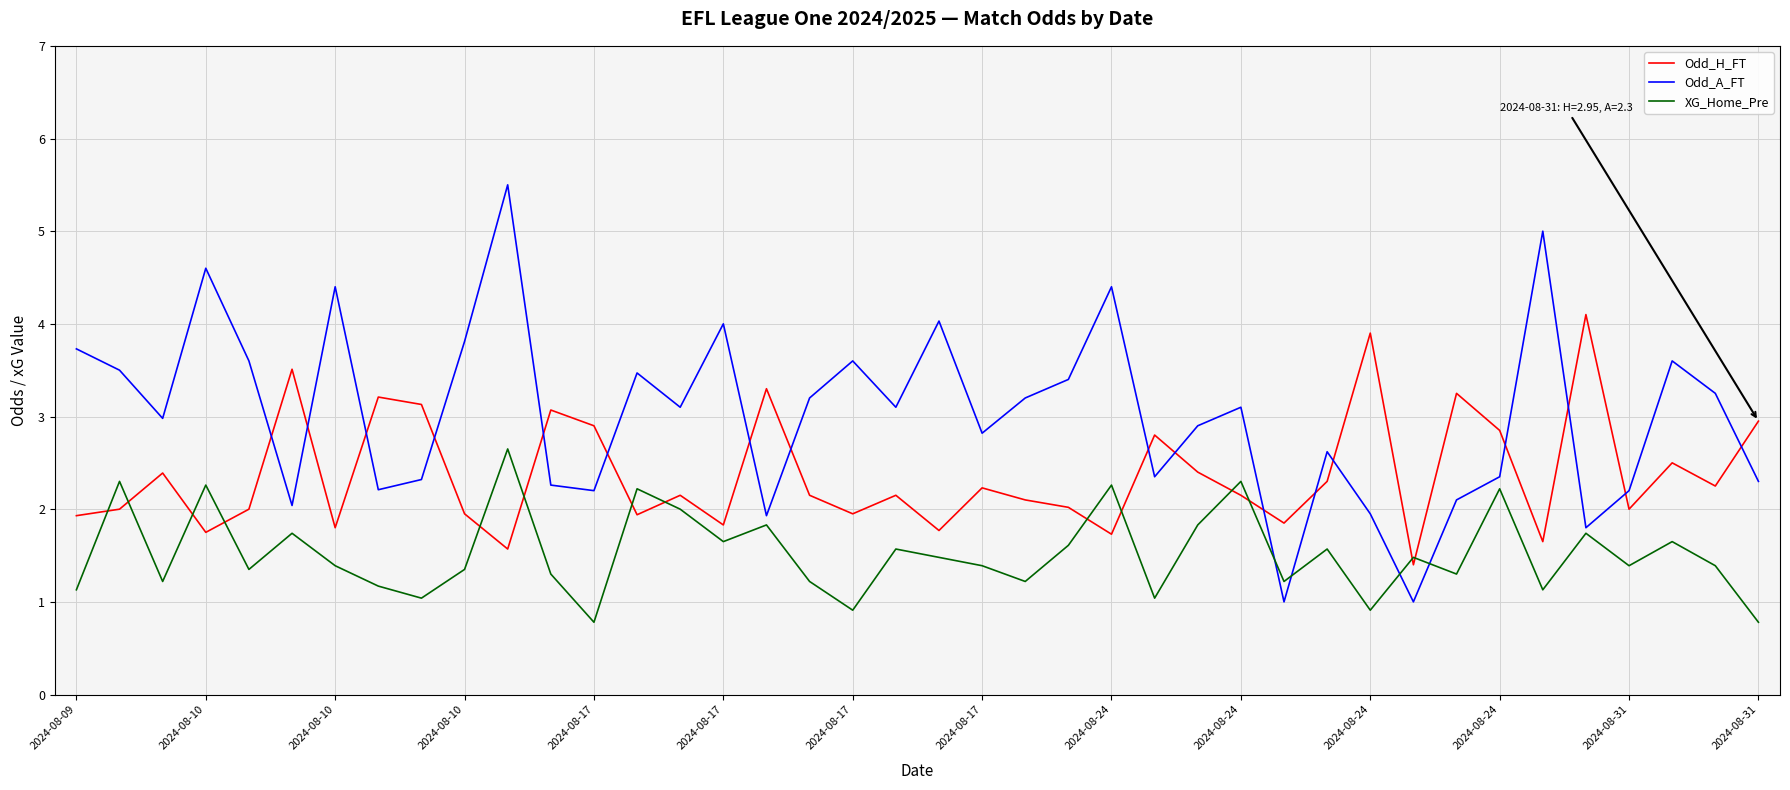

Which series has the largest range (max minus min)?

Odd_A_FT